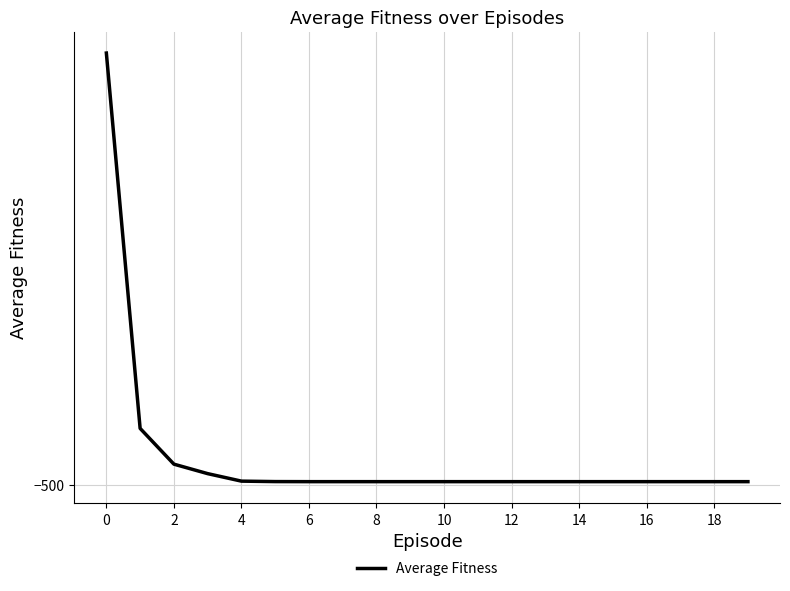

What is the label of the 15th point from the left?

14